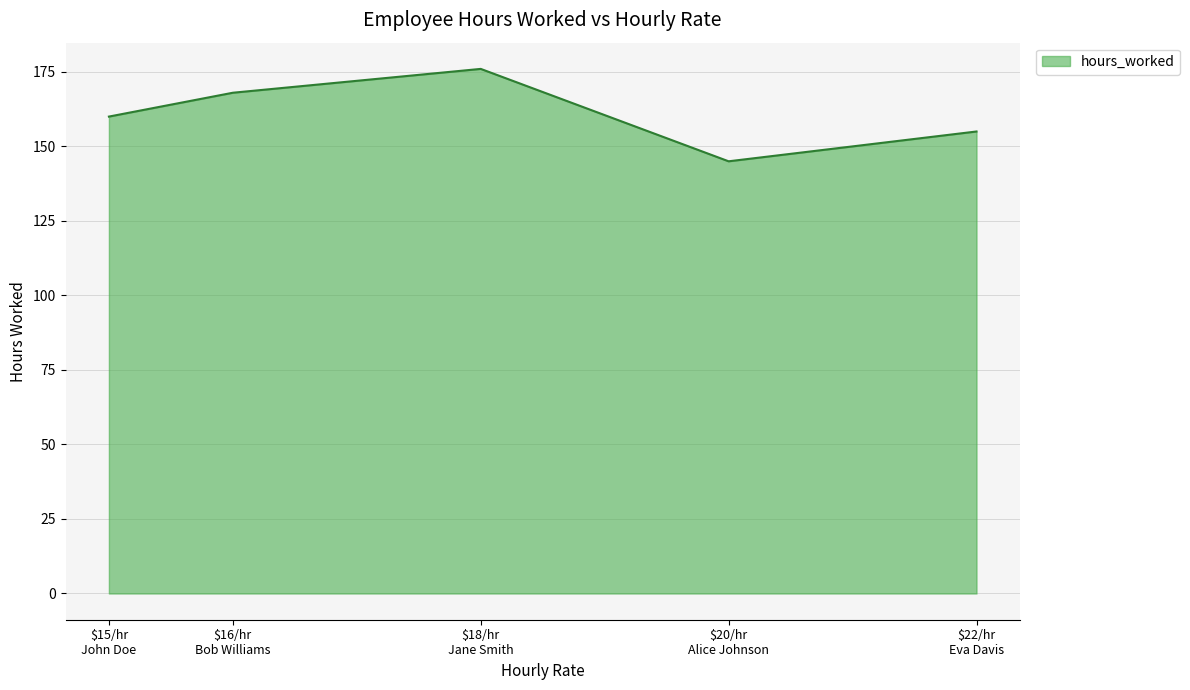

What is the minimum value shown in the chart?

145